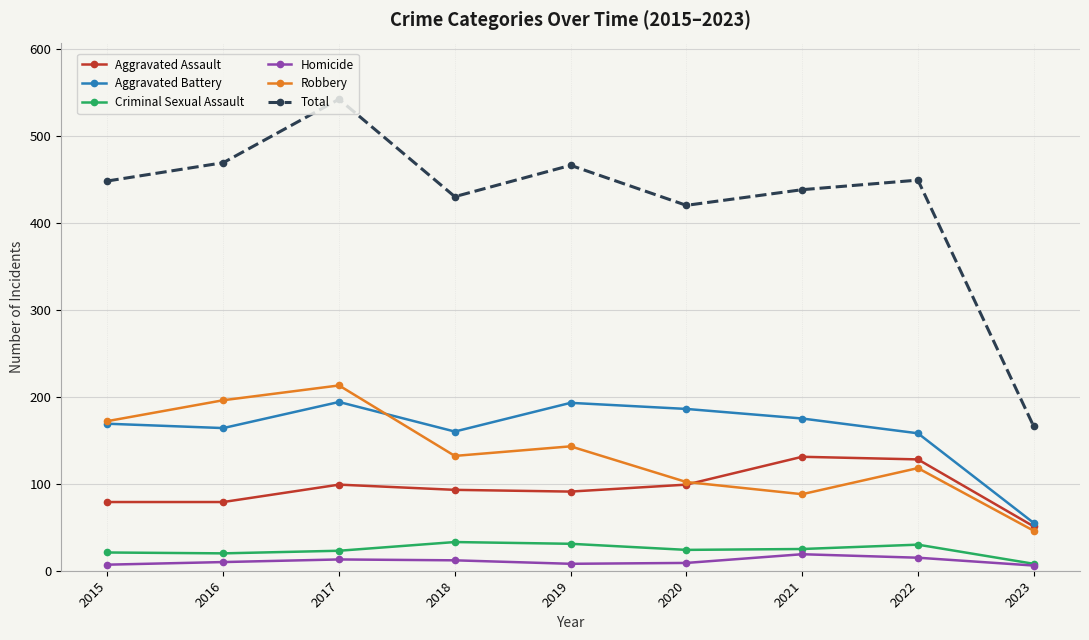

Read the Homicide value at 2021, to the nearest 10.

20